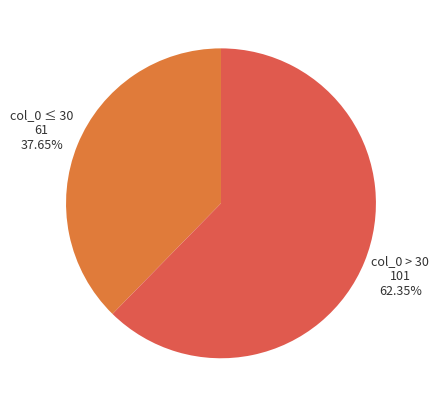

Approximately how many times larger is the value at col_0 ≤ 30 compared to col_0 > 30?

0.6